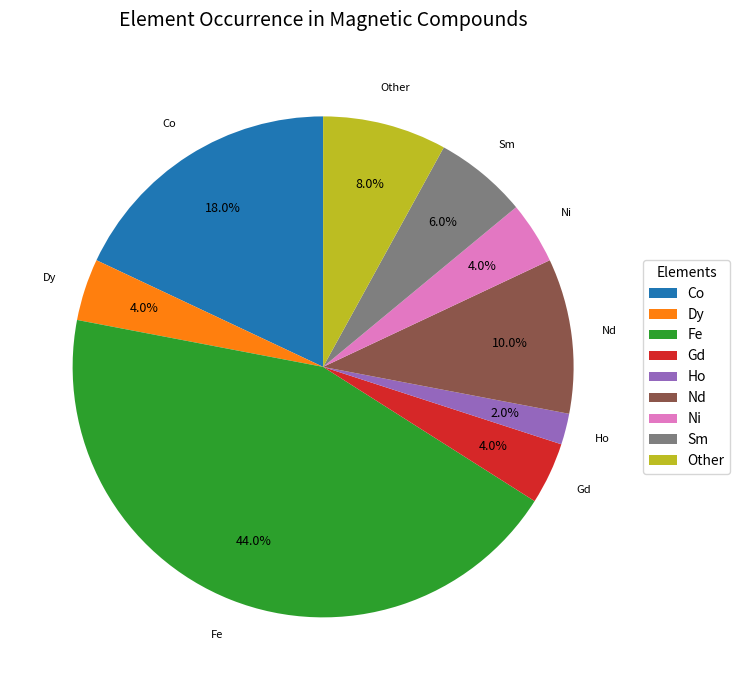

What portion of the pie excludes Nd?

90.0%